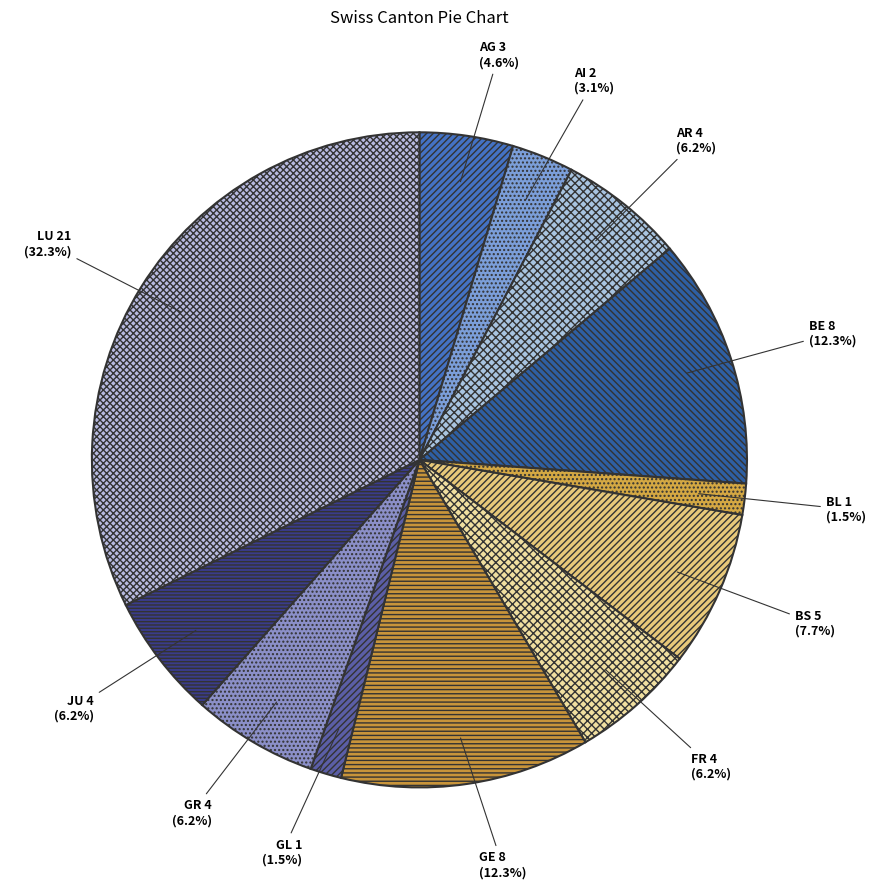

How many slices are in this pie chart?

12